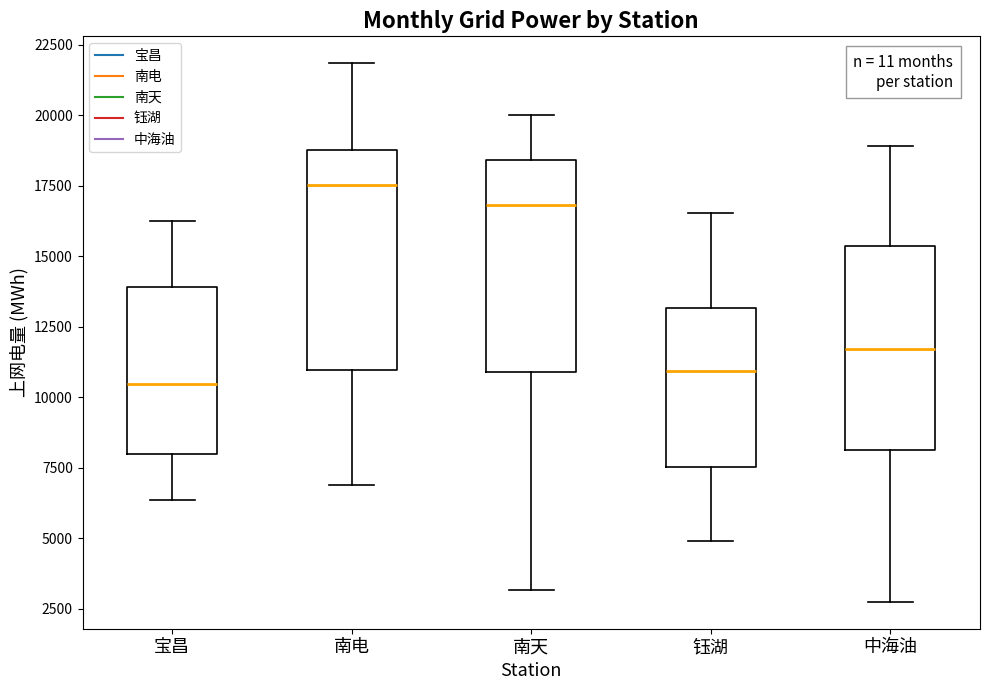

Where is the lower edge of the box for 钰湖 on the y-axis? The values are not printed on the chart, so give them approximately, as read against the axis.

7500